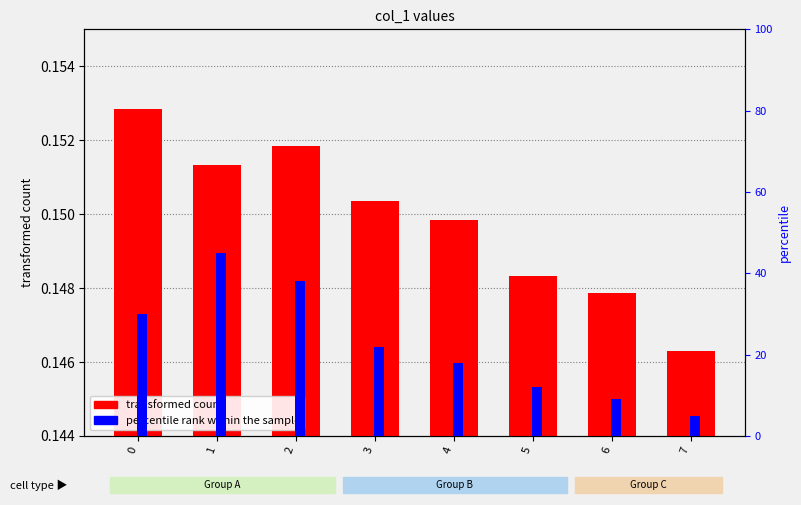

What is the difference between the highest and lowest values at 1?

44.8